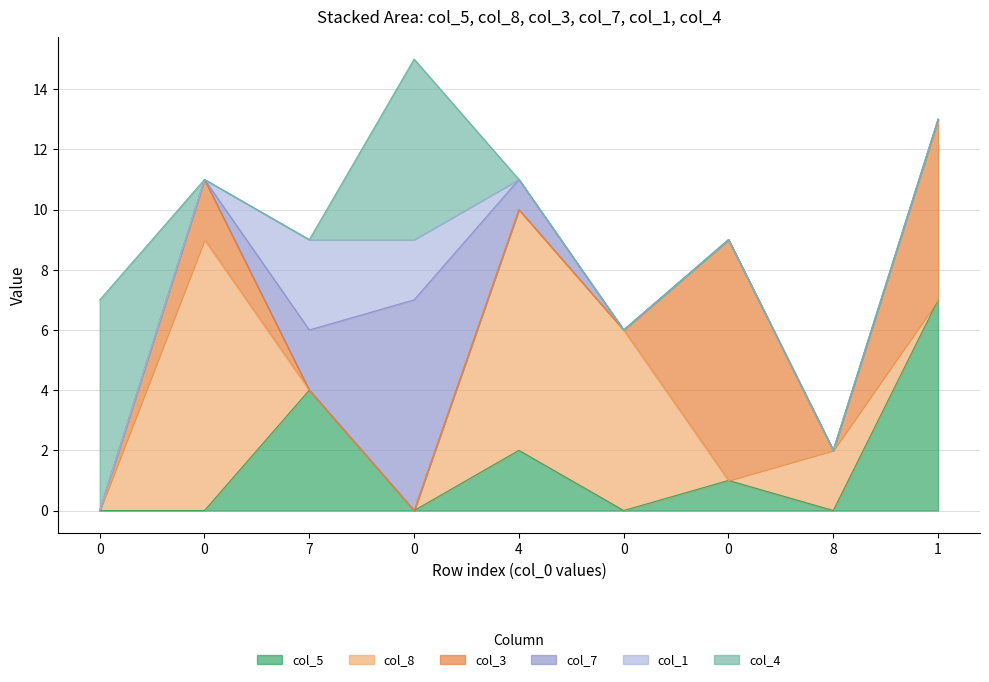

What is the sum of all col_3 values?

16